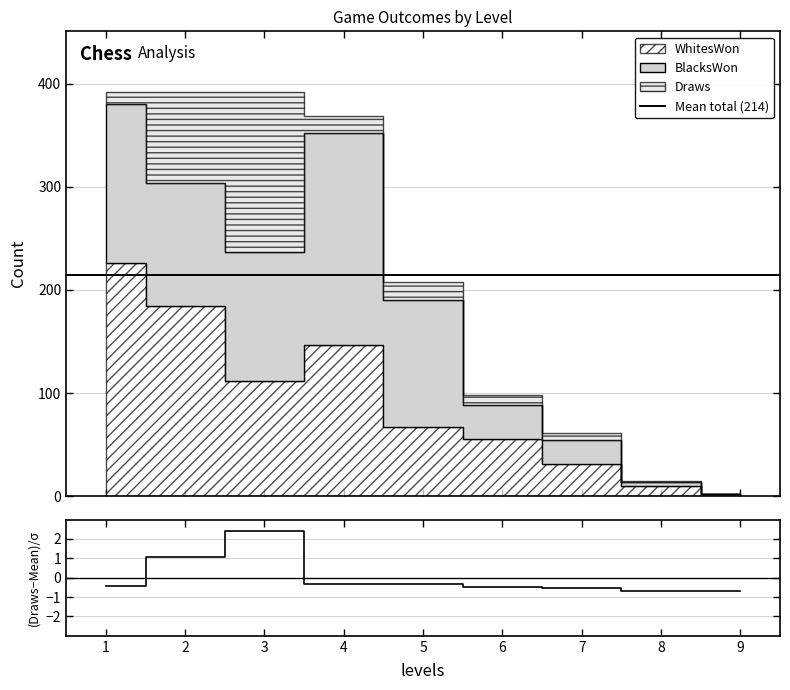

After their last crossing, which series has the higher values: Draws or BlacksWon?

BlacksWon